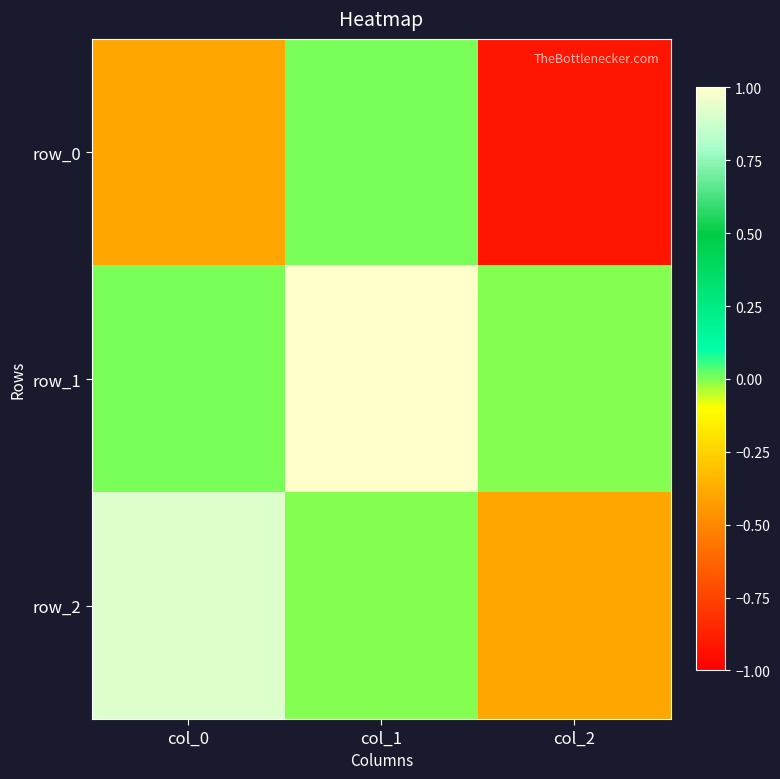

Which series has the largest total across all categories?

row_1